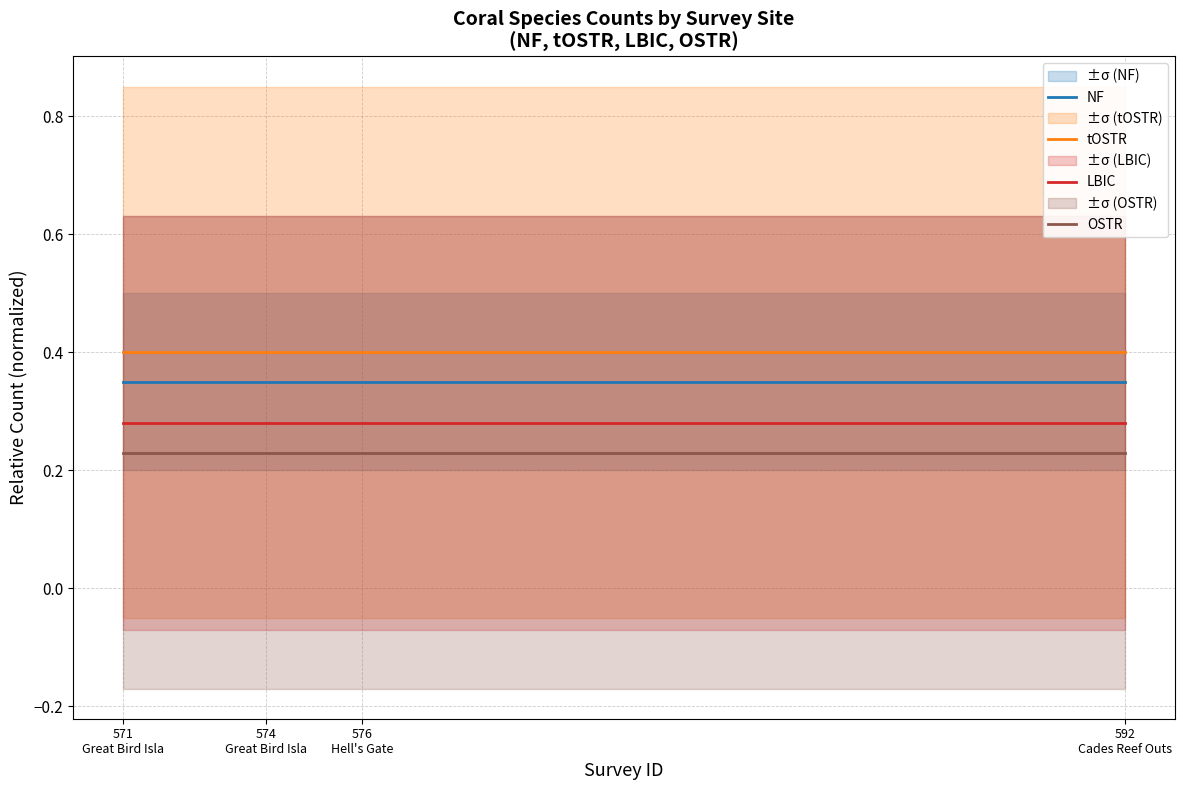

What are all the series names shown in the legend?

NF, tOSTR, LBIC, OSTR